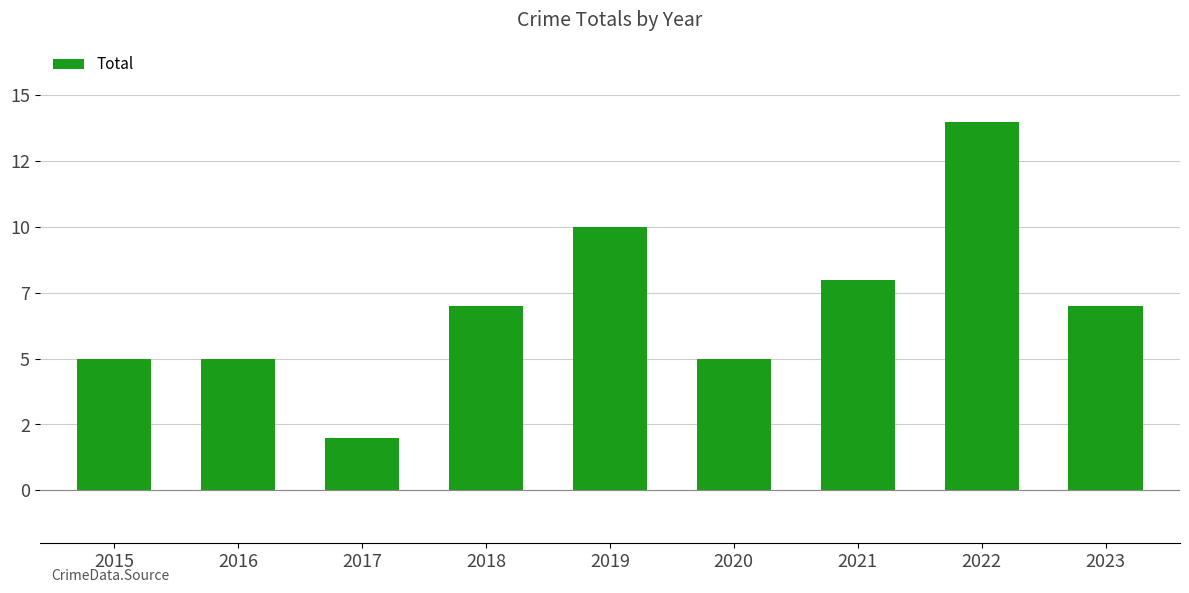

Between 2023 and 2019, which is larger?

2019